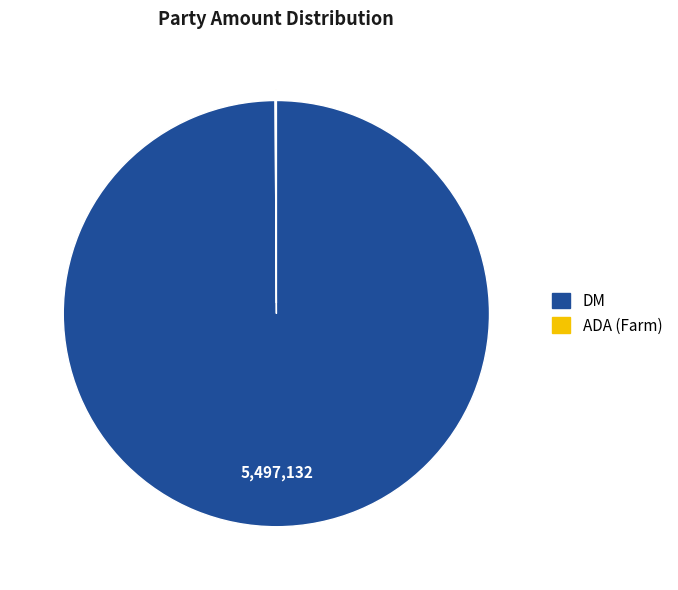

Is there a majority slice in this chart?

Yes